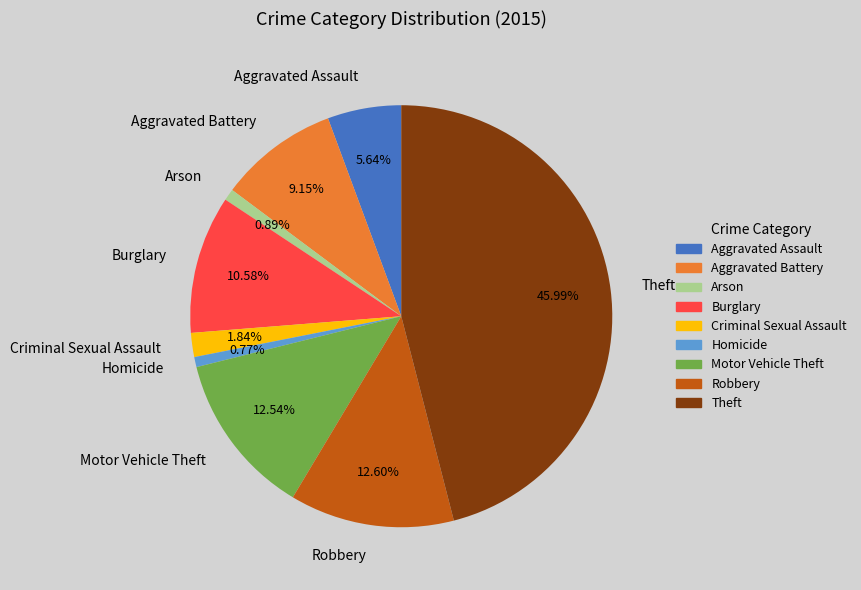

Between Motor Vehicle Theft and Theft, which is larger?

Theft